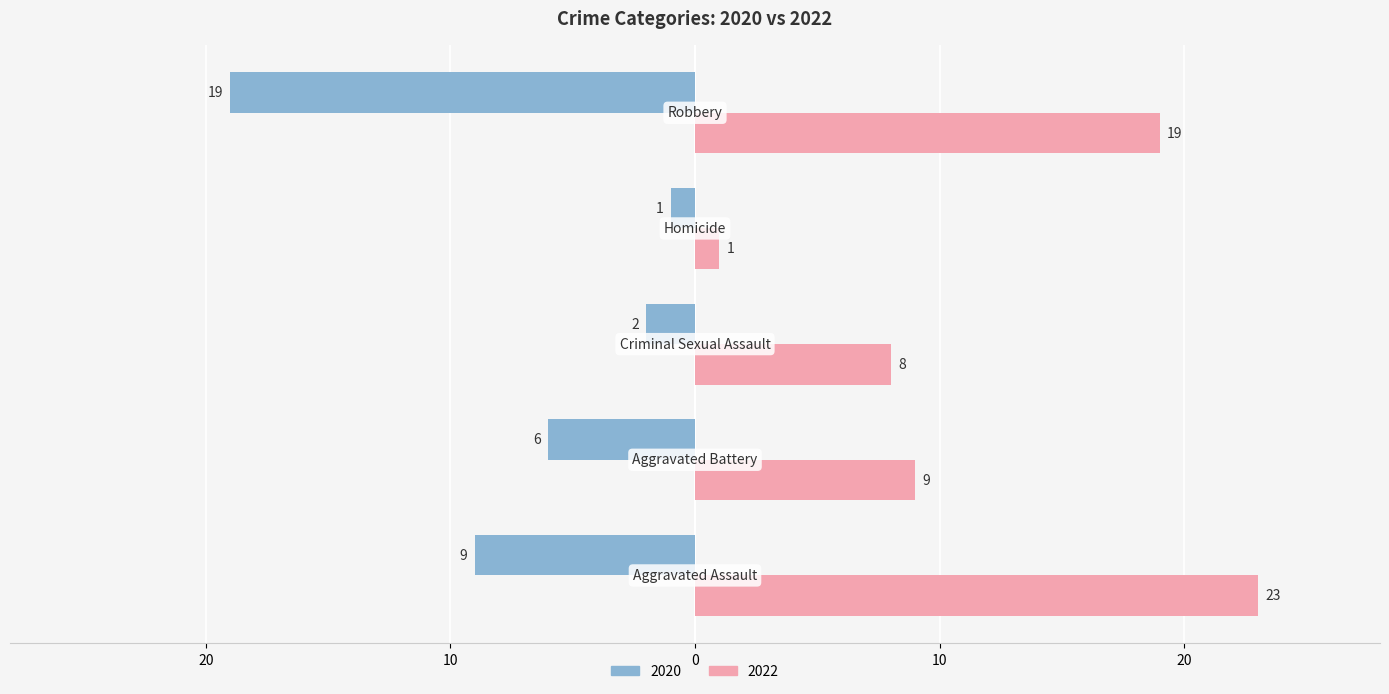

Reading left to right, list all the values displayed in this chart.

2020: -9	-6	-2	-1	-19
2022: 23	9	8	1	19